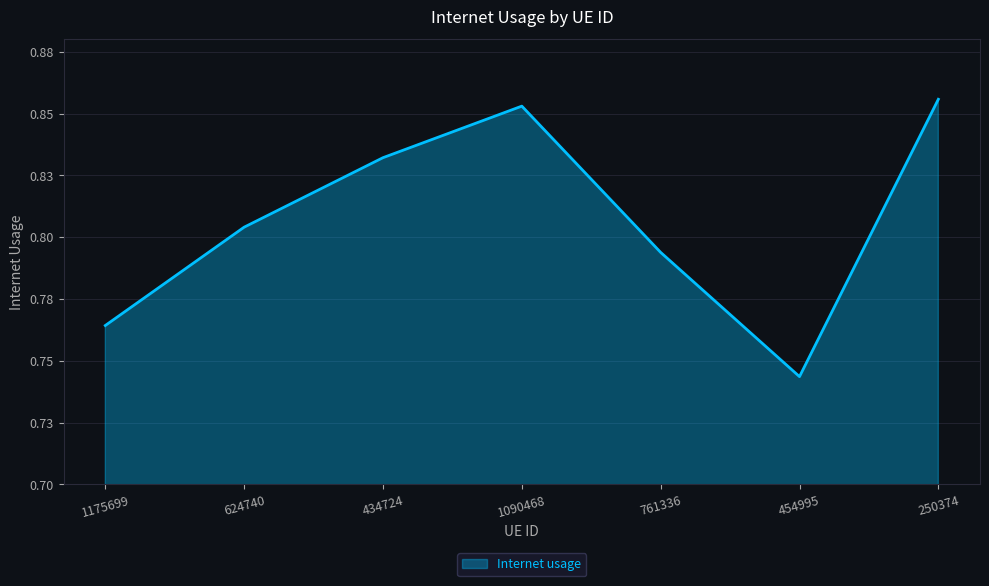

What is the value of the 7th point from the left?

0.9